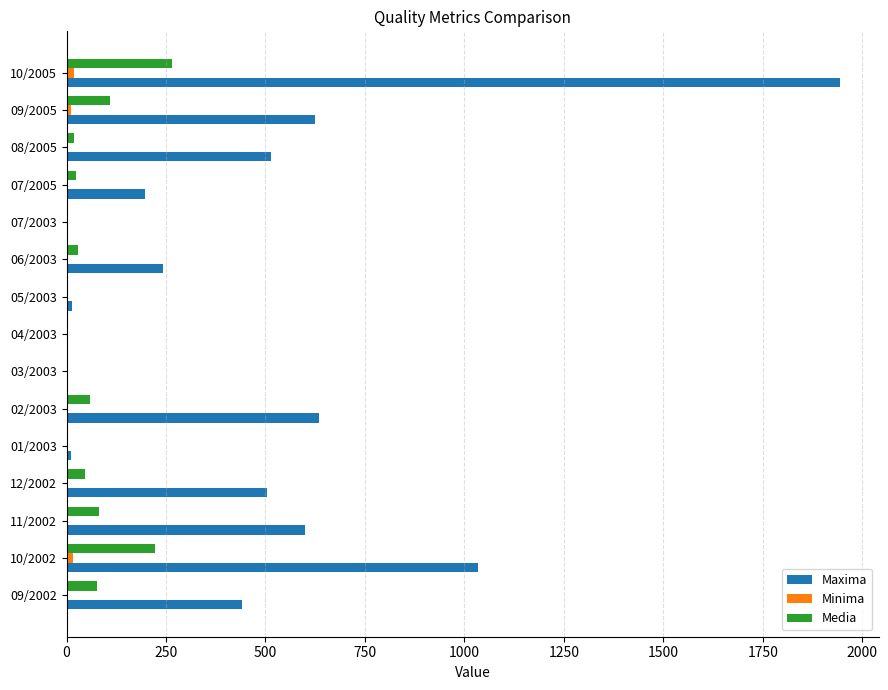

Which series has the largest total across all categories?

Maxima